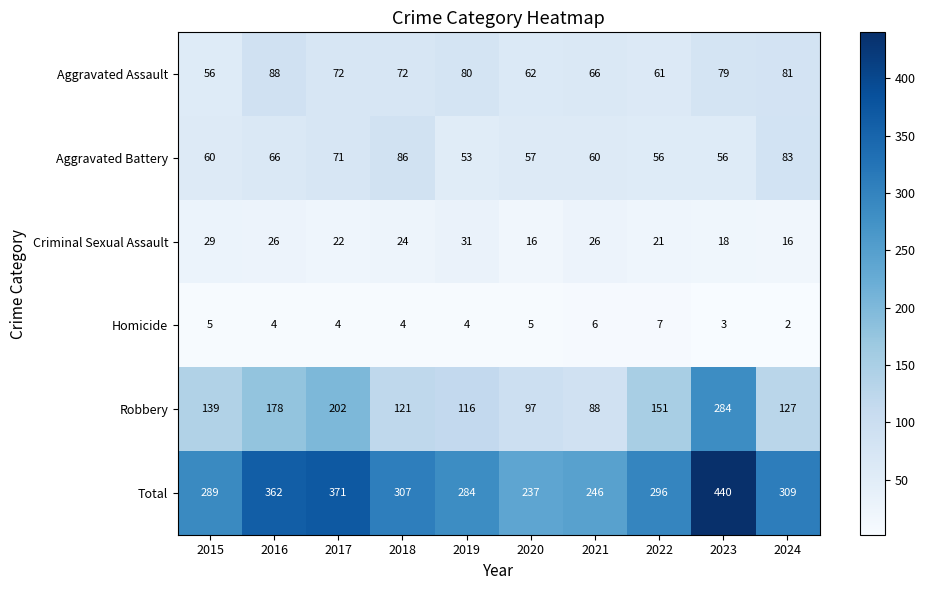

Is it true that Homicide equals 8 at 2015?

False